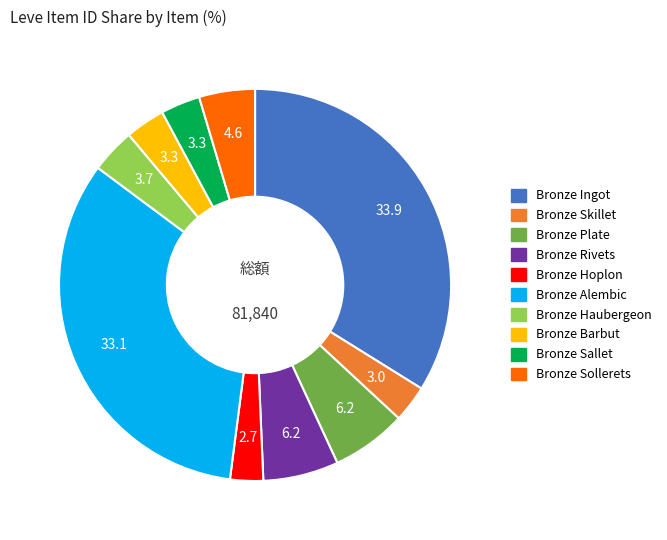

Do Bronze Alembic and Bronze Sollerets together represent more than half of the pie?

No